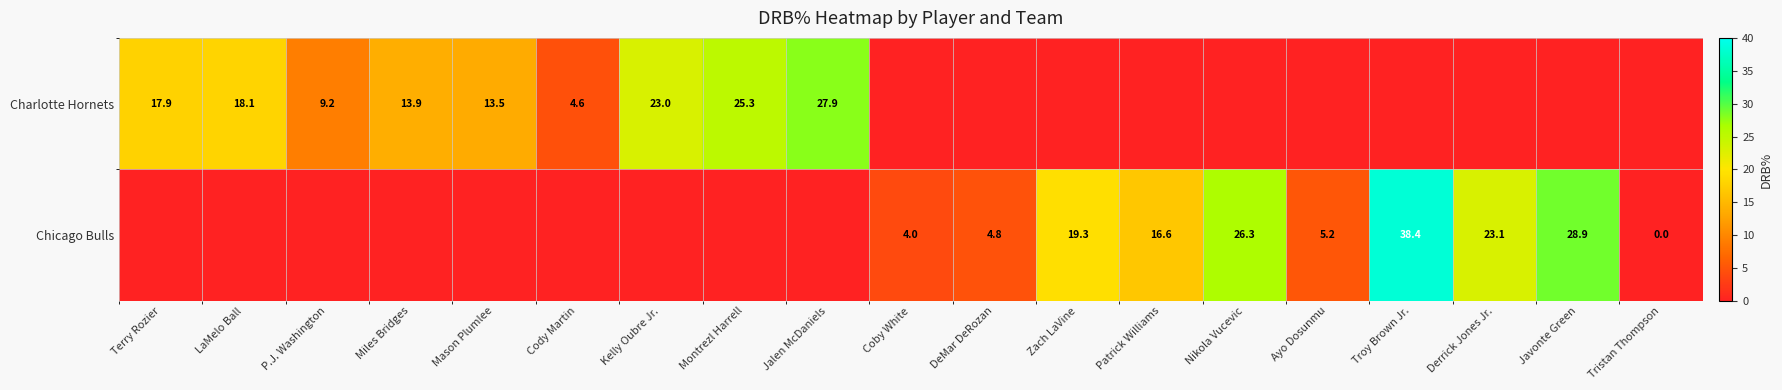

What is the difference between the highest and lowest values at Kelly Oubre Jr.?

23.0